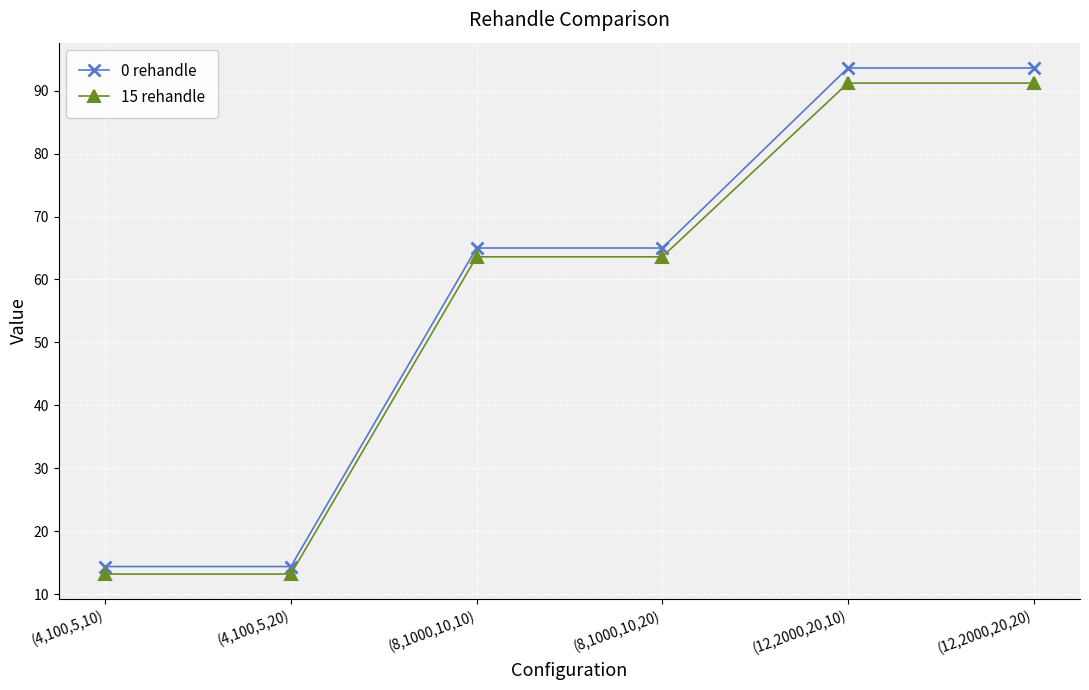

Is it true that 15 rehandle equals 43.2 at (8,1000,10,10)?

False